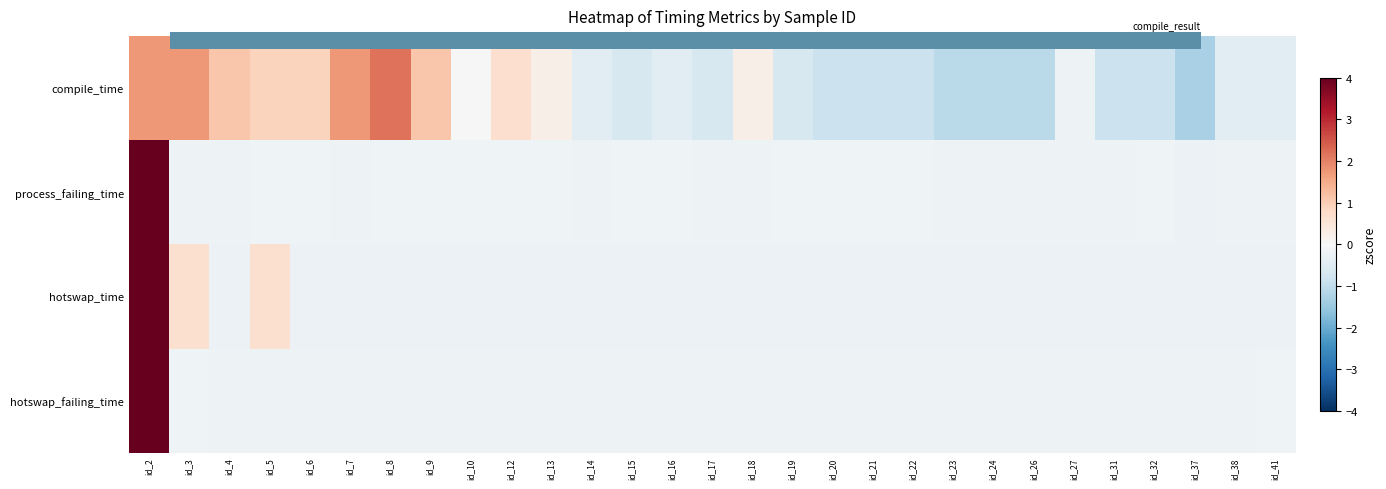

What is the difference between the highest and lowest values at id_7?

2.0